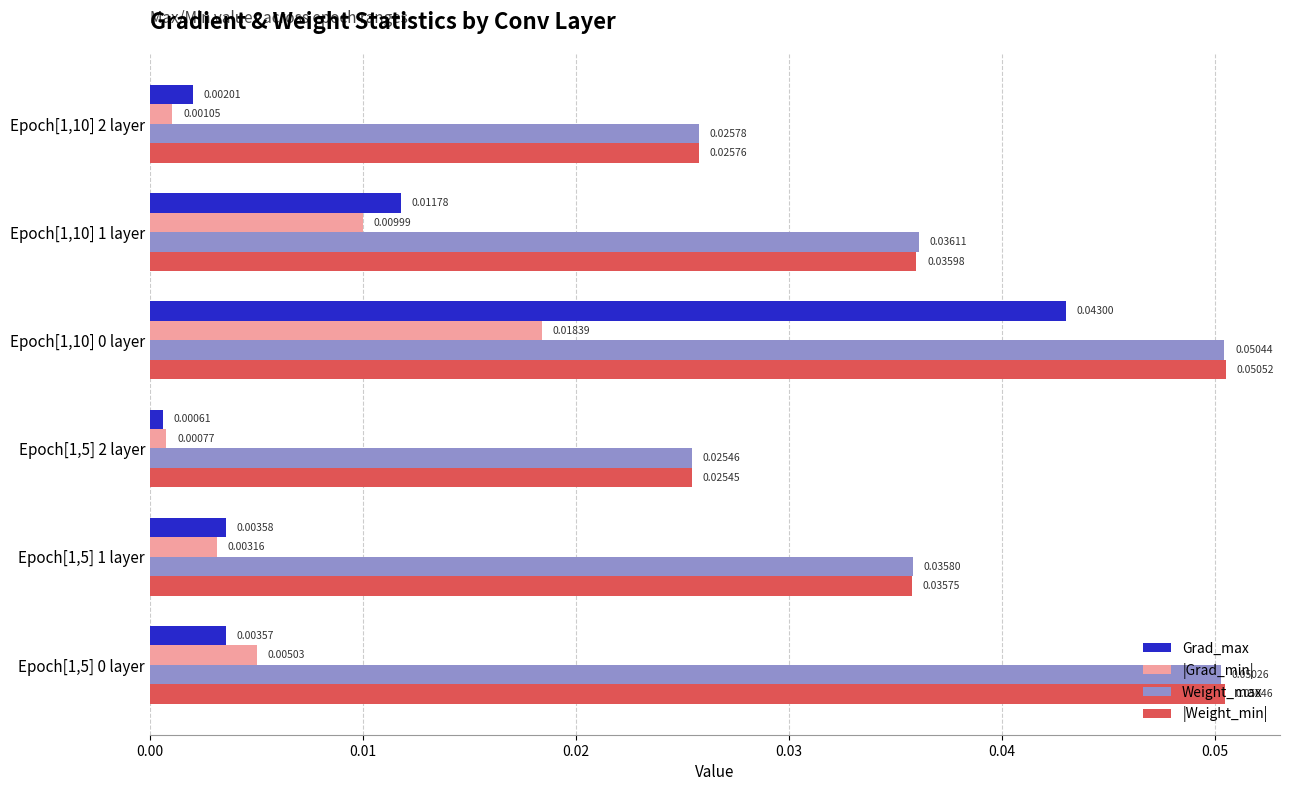

Which series has the widest spread of values?

Grad_max